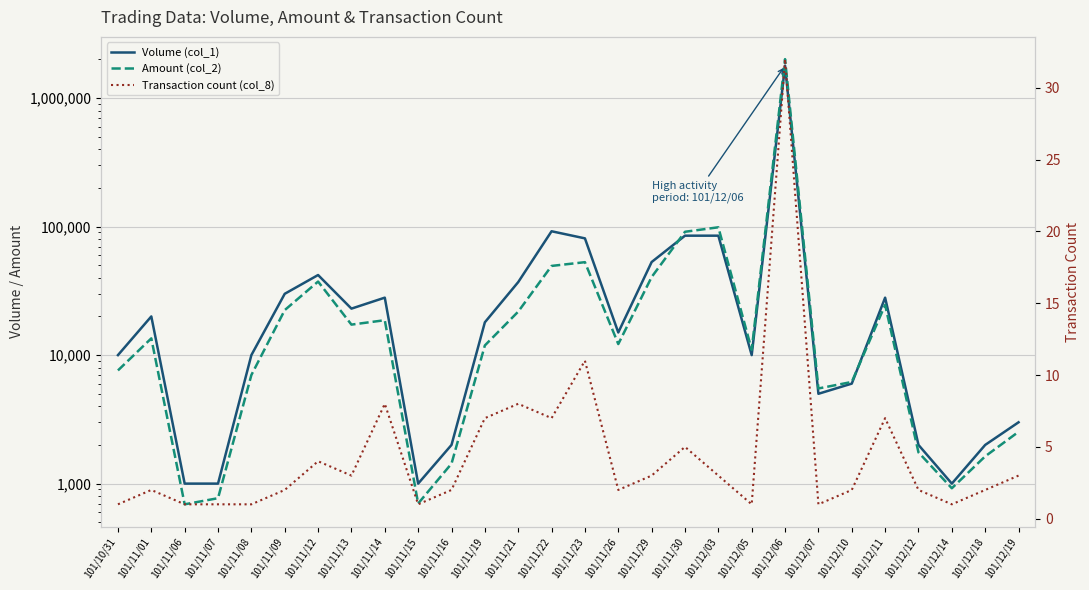

How many interior local valleys does the Amount (col_2) series have?

7